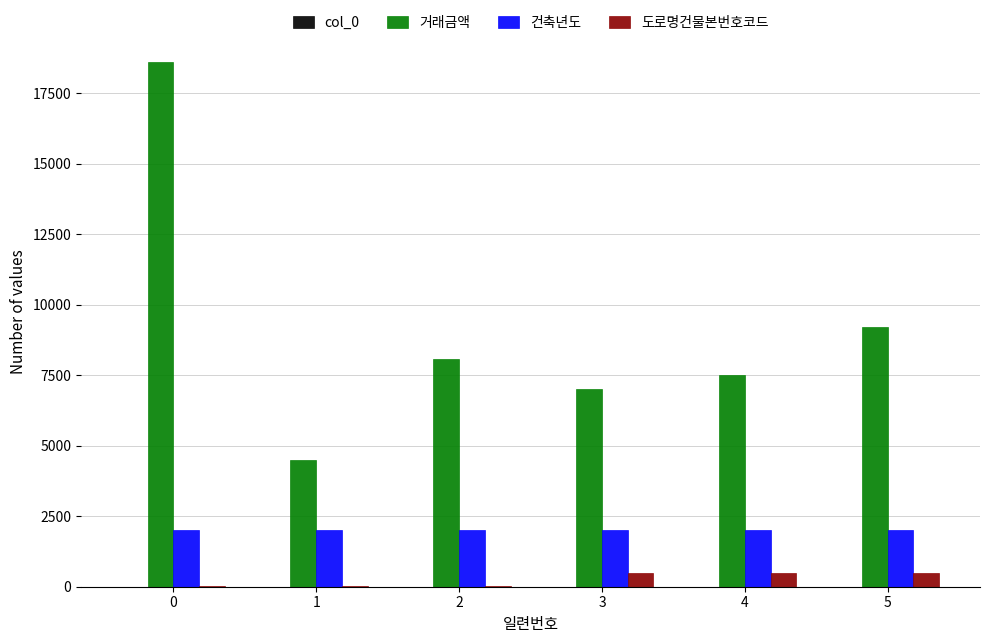

The 도로명건물본번호코드 series shows 19 at 0. True or false?

True